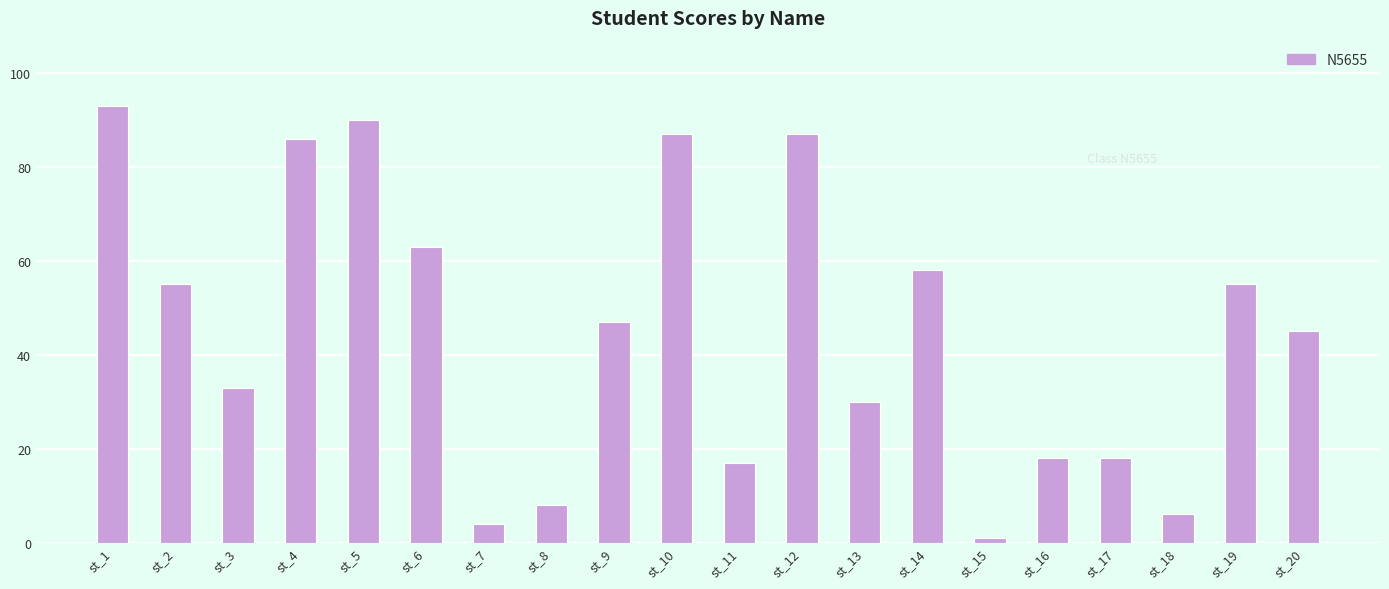

What is the value of the 6th bar from the left?

63